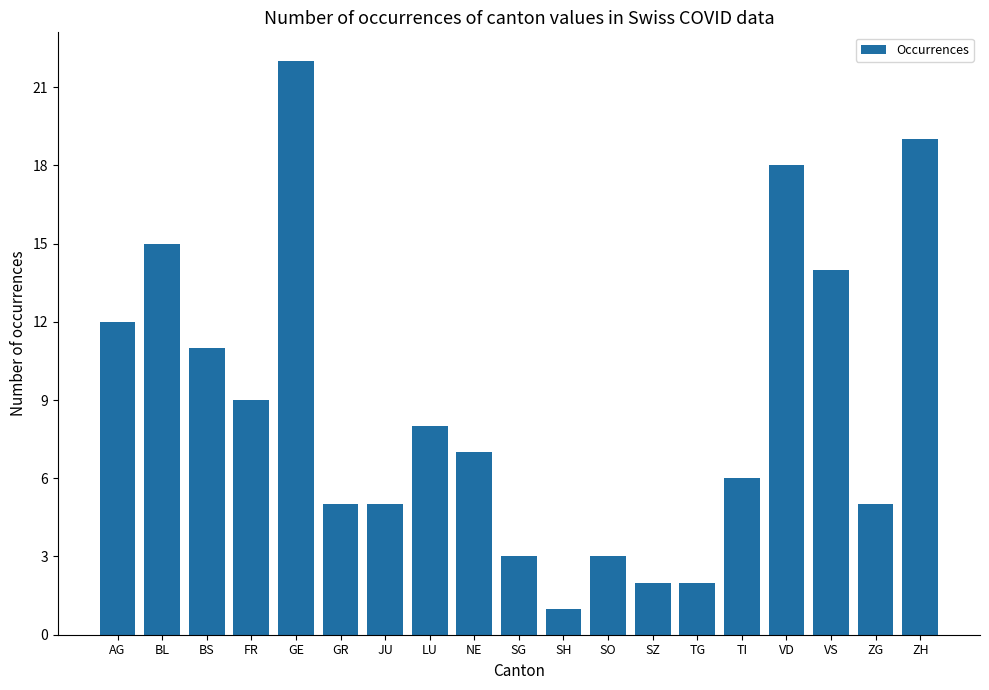

Reading right to left, list all the values displayed in this chart.

19	5	14	18	6	2	2	3	1	3	7	8	5	5	22	9	11	15	12